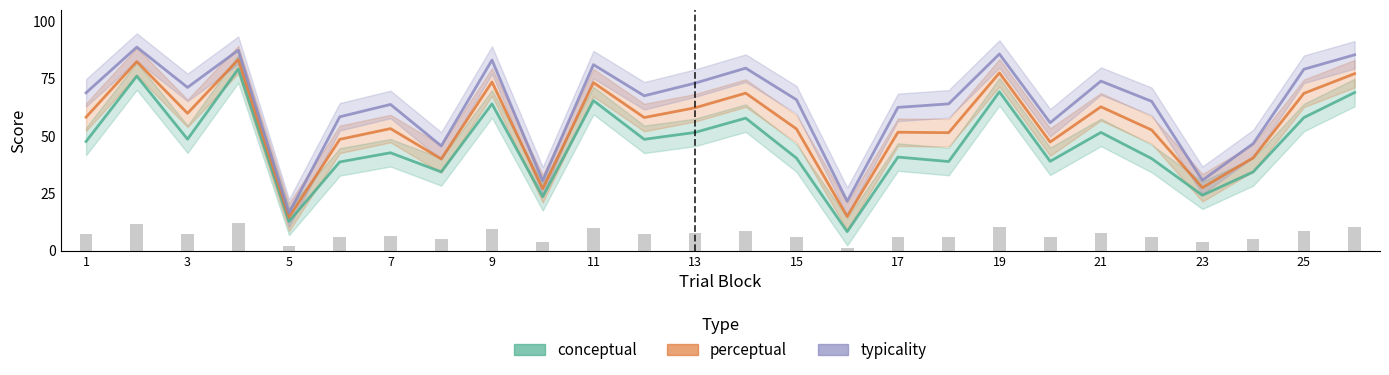

What is the average value of the conceptual series?

46.3